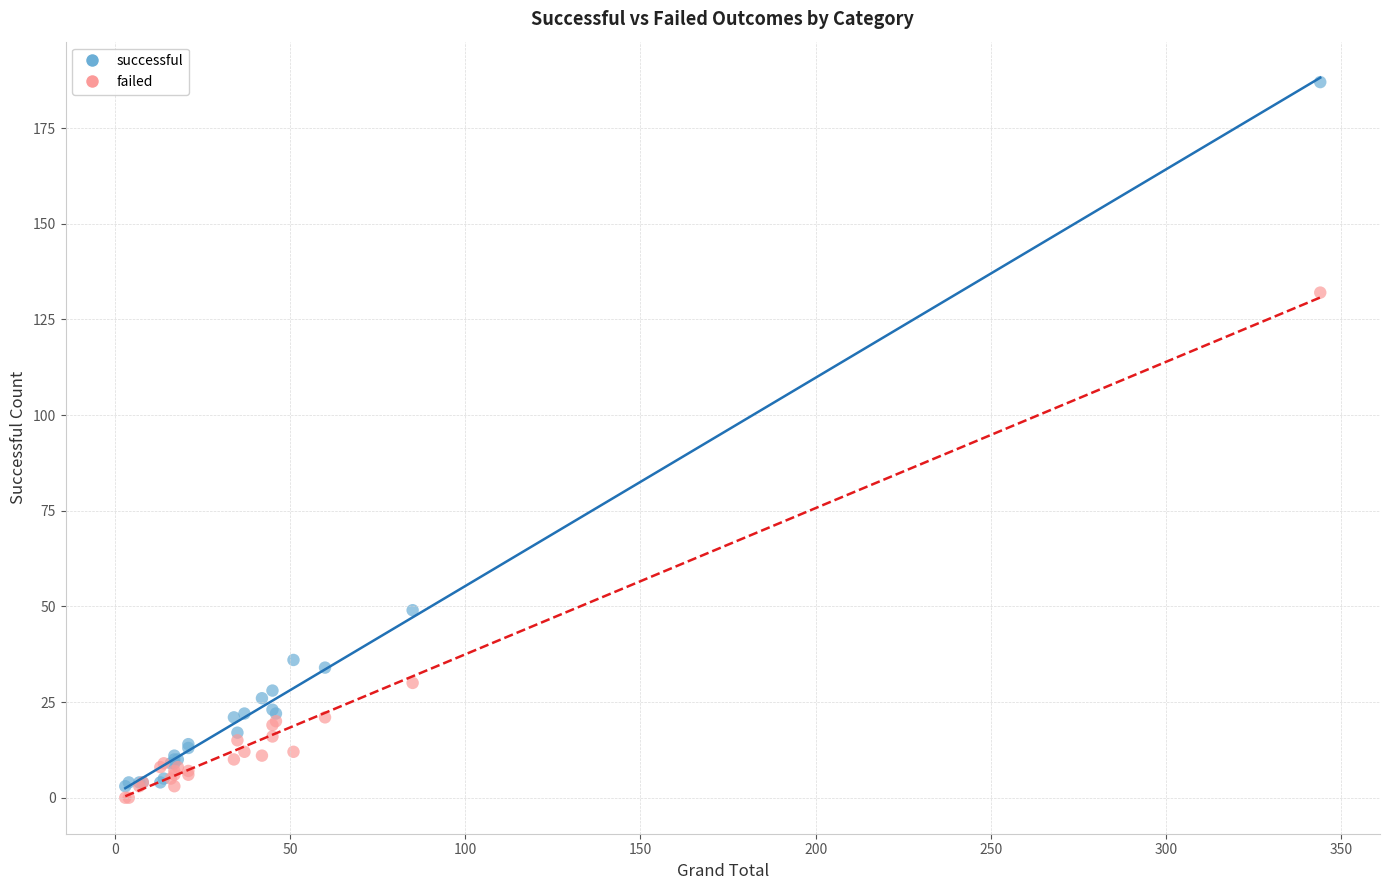

What is the X range (max minus min) for the scatter plot?

341